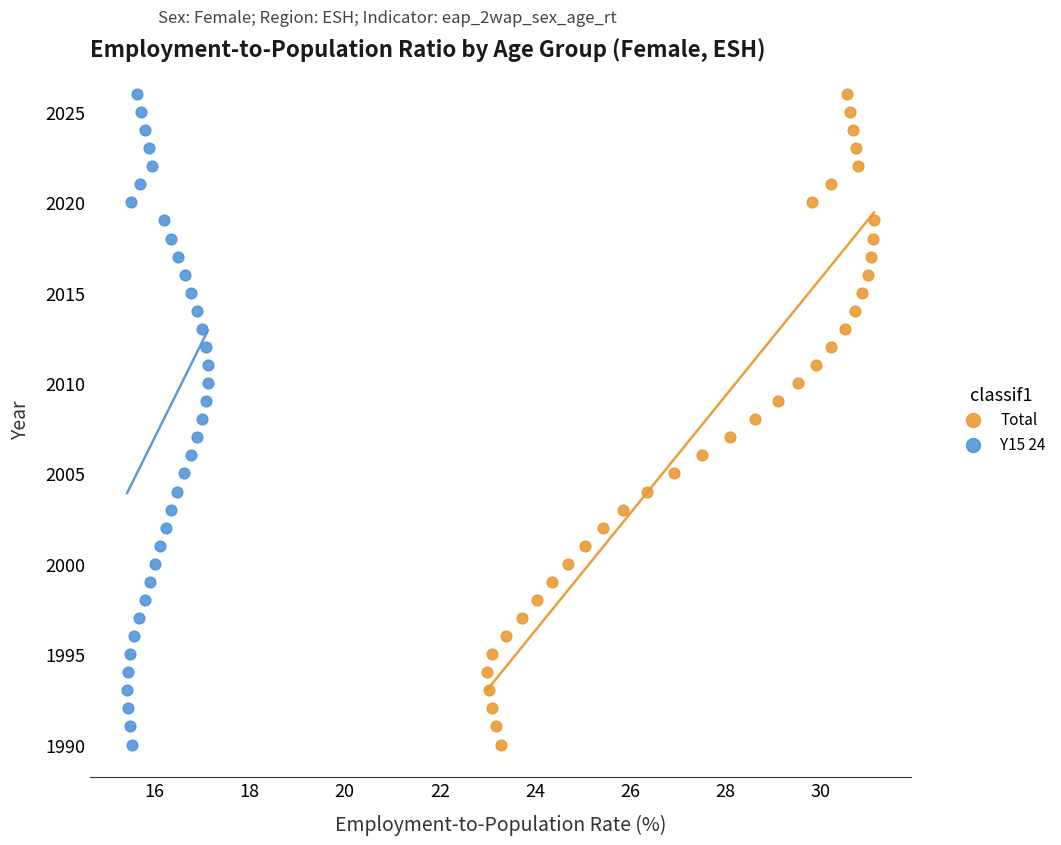

What are all the series names shown in the legend?

Total, Y15 24